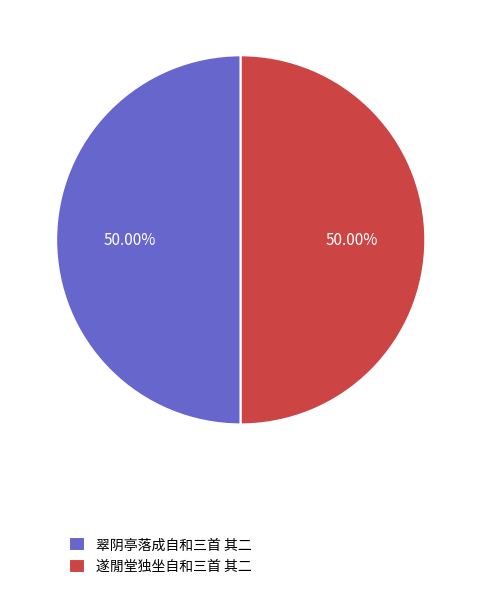

What percentage is the 遂閒堂独坐自和三首 其二 slice, to the nearest percent?

50%